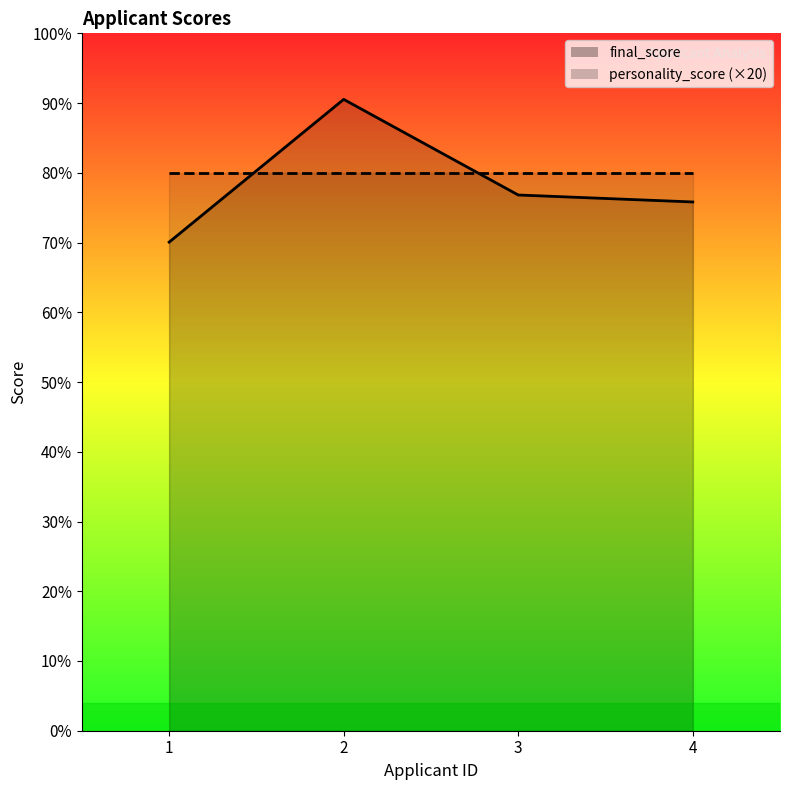

Rank the categories by value from highest to lowest.

2, 3, 4, 1